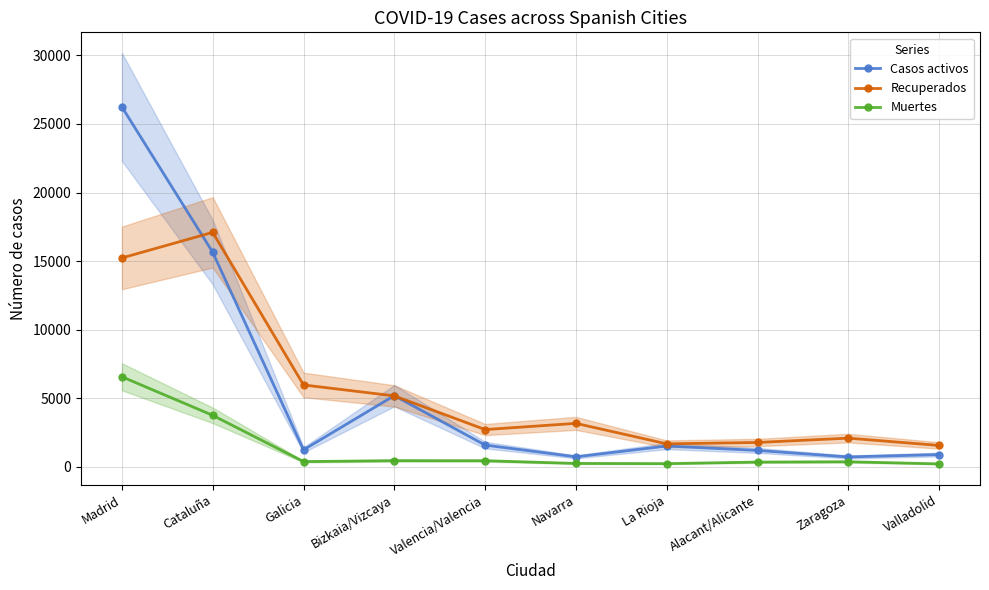

In Casos activos, how many points are lower than both neighbors (excluding endpoints)?

3